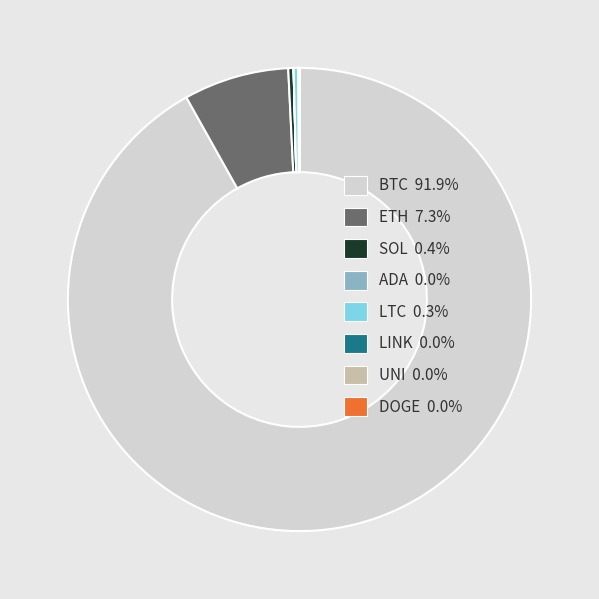

Does ETH 7.3% represent more than half of the total?

No